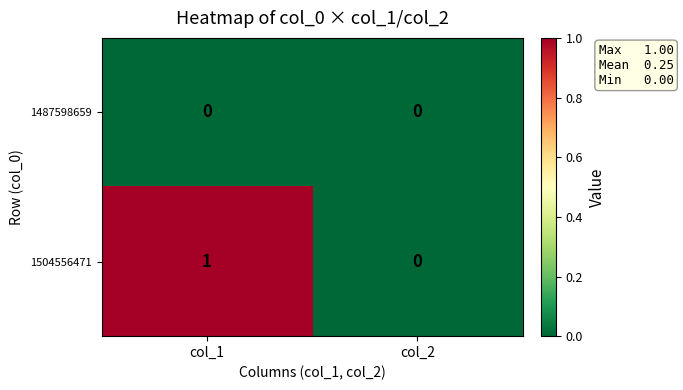

Which series has the largest total across all categories?

1504556471